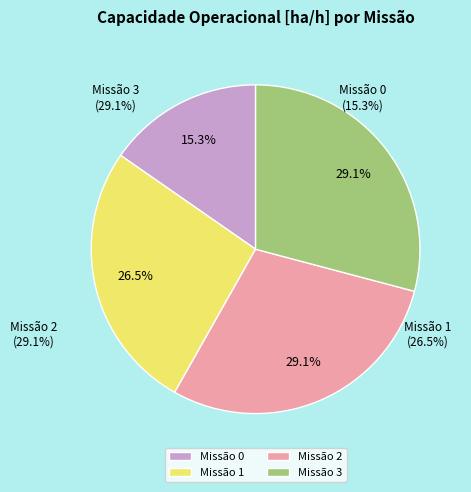

Does 3 represent more than half of the total?

No